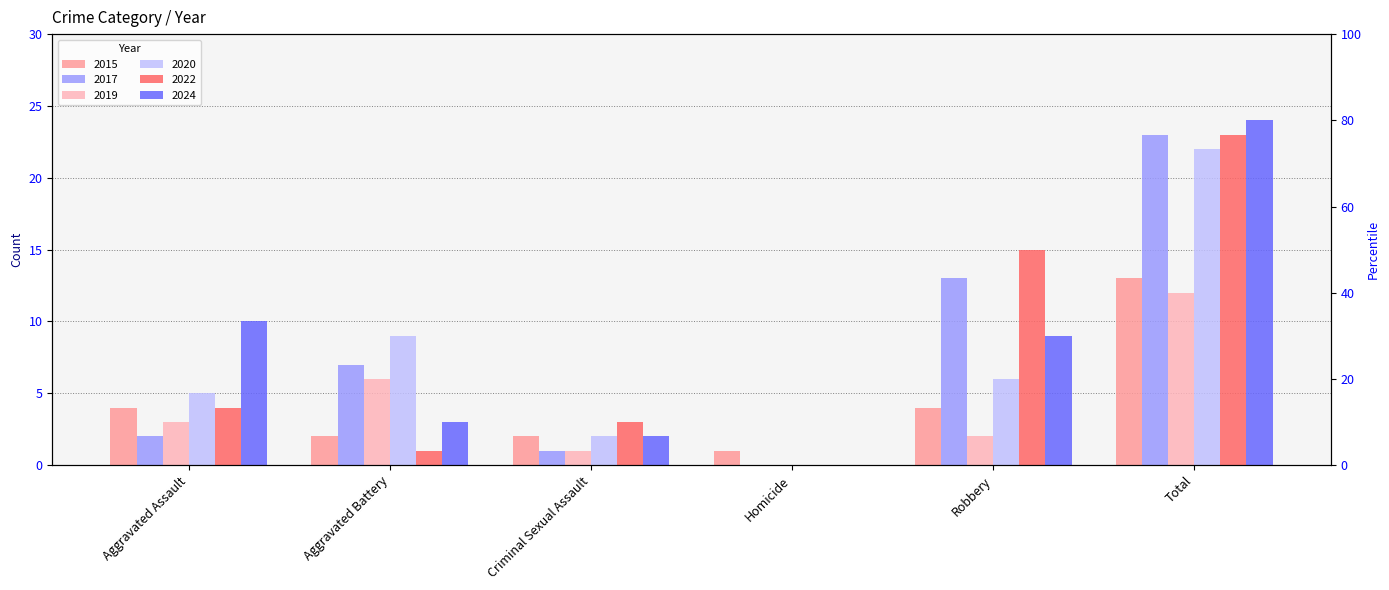

Count the number of data series in this chart.

6